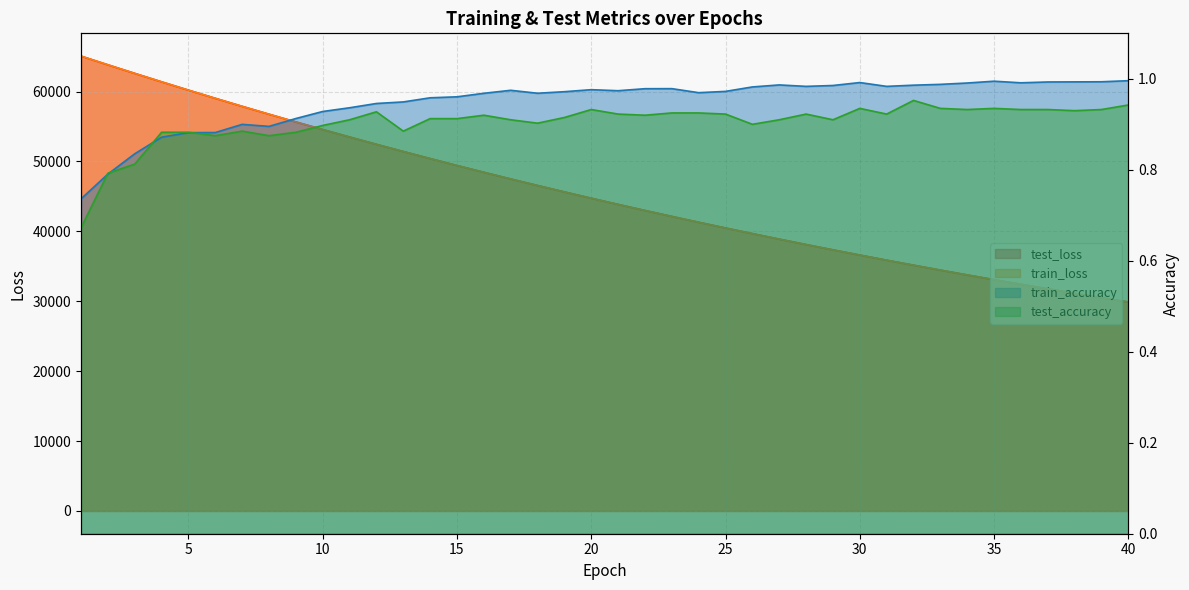

True or false: train_loss and test_accuracy intersect in this chart.

False